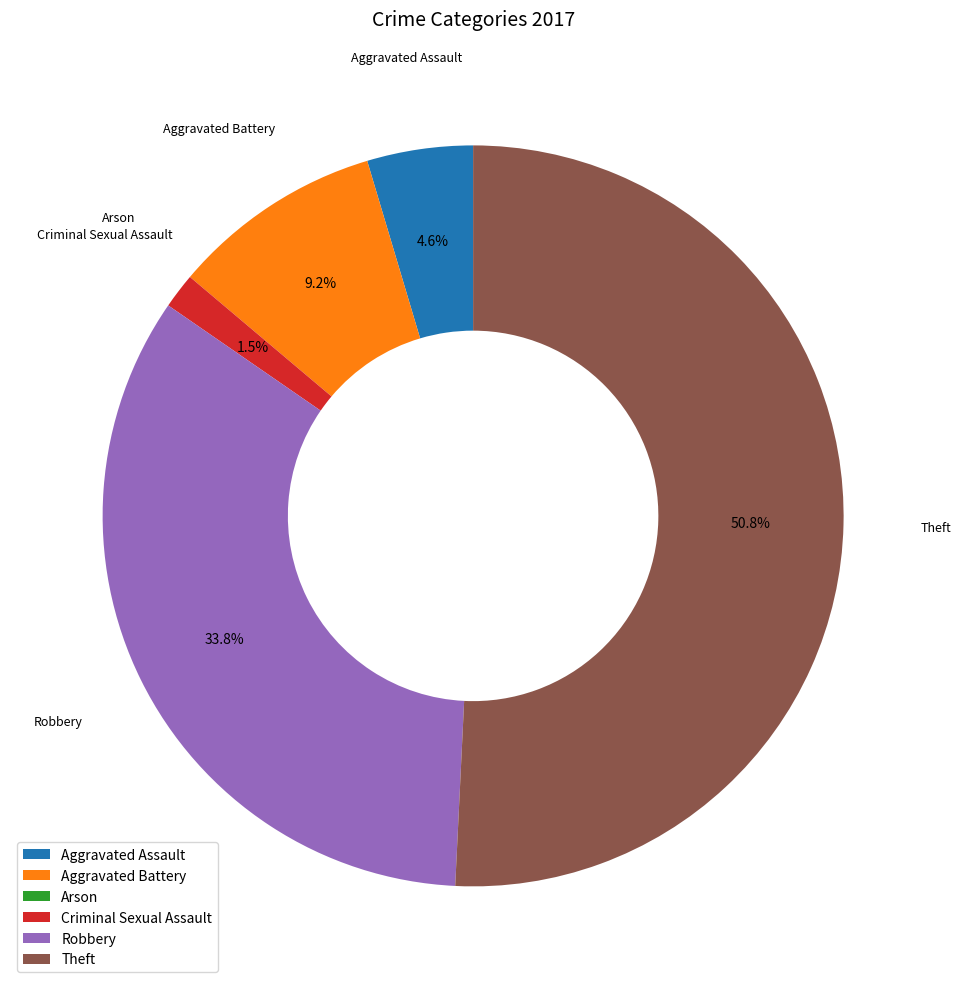

To the nearest percent, what is the average slice percentage?

17%